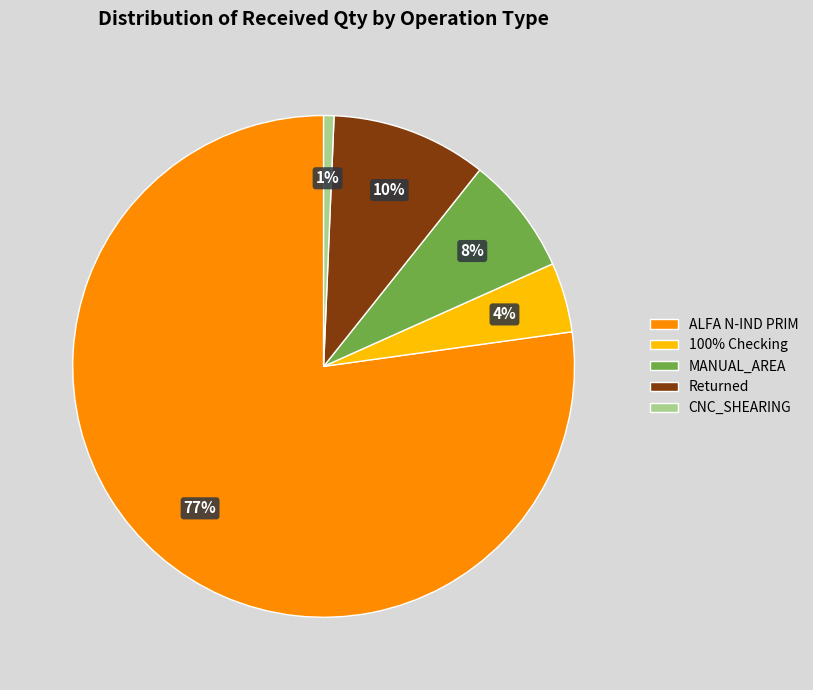

To the nearest percent, what is the average slice percentage?

20%